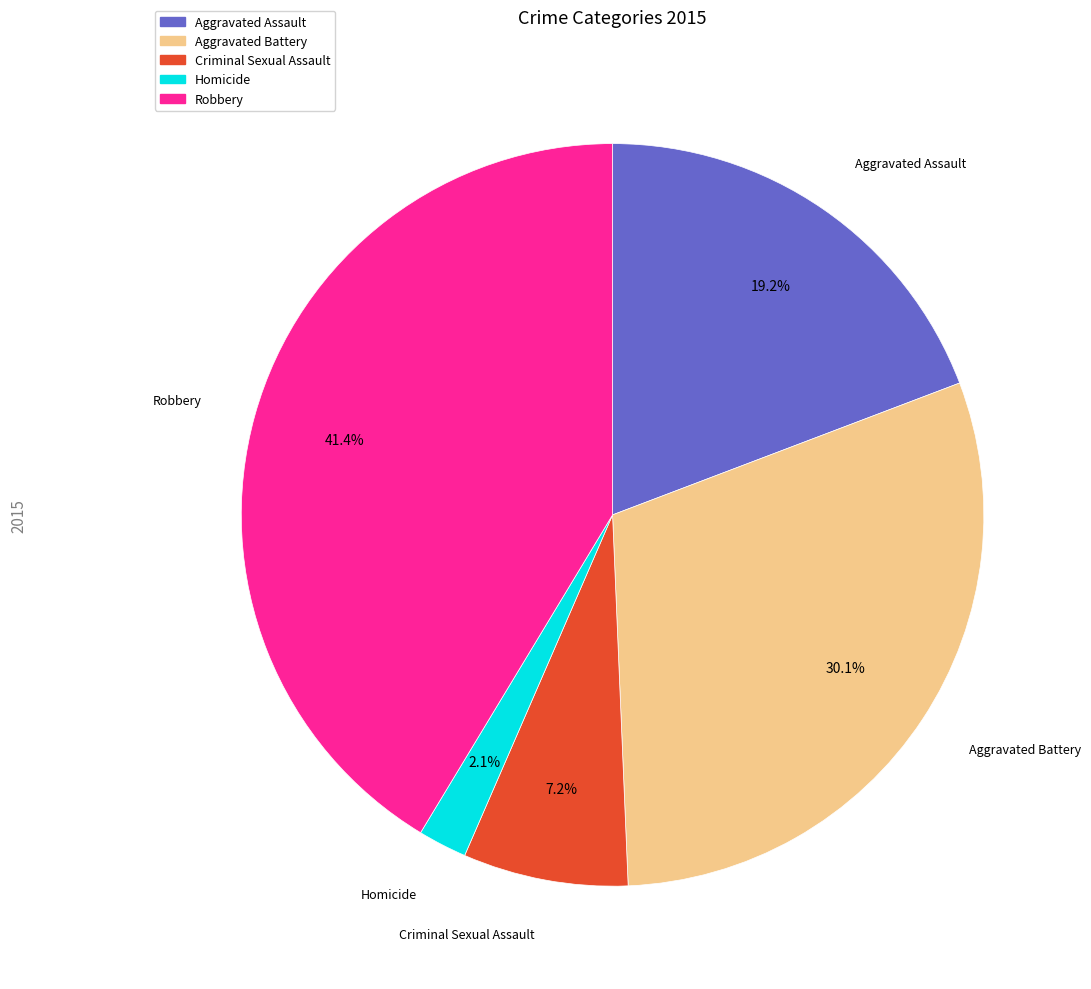

To the nearest percent, what is the average slice percentage?

20%